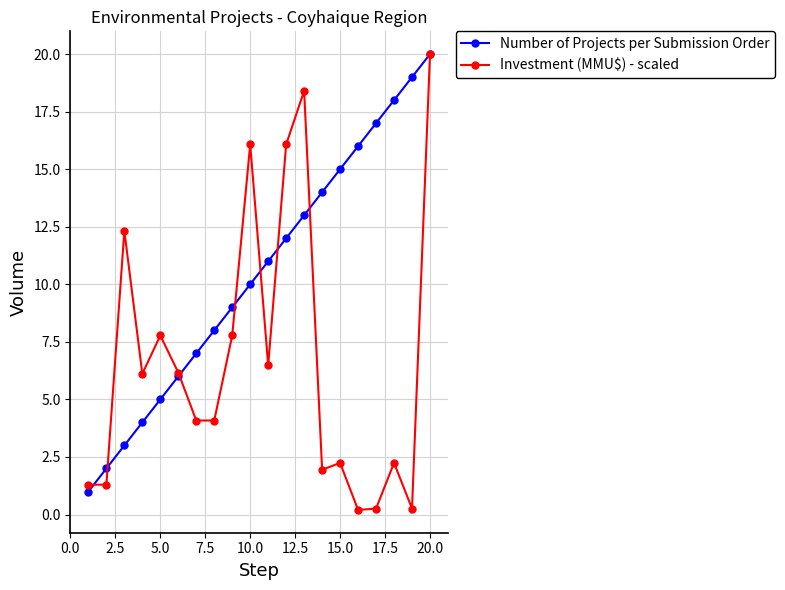

Which series has the largest total across all categories?

Number of Projects per Submission Order